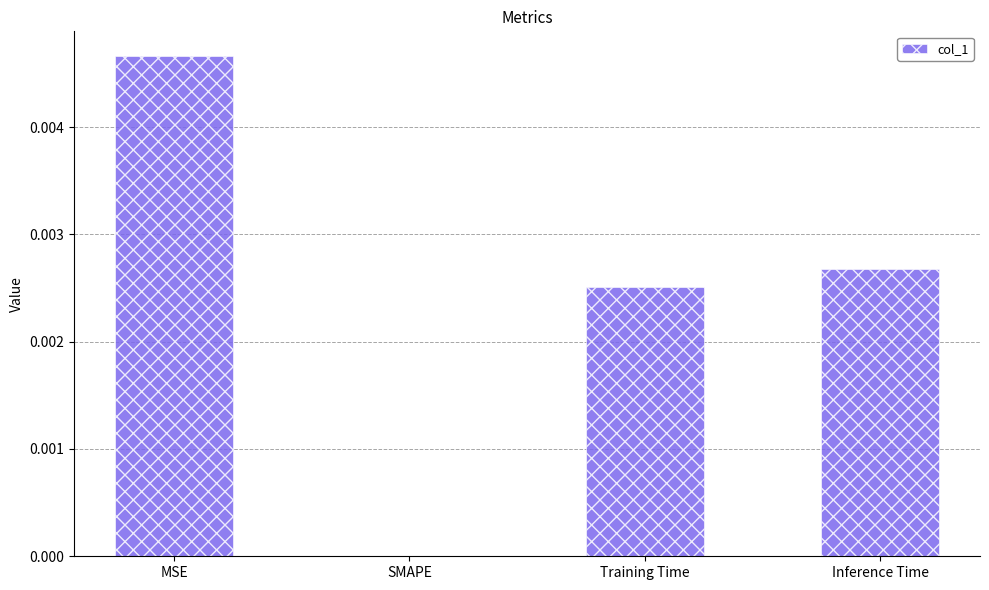

Which has a higher value, Inference Time or MSE?

MSE